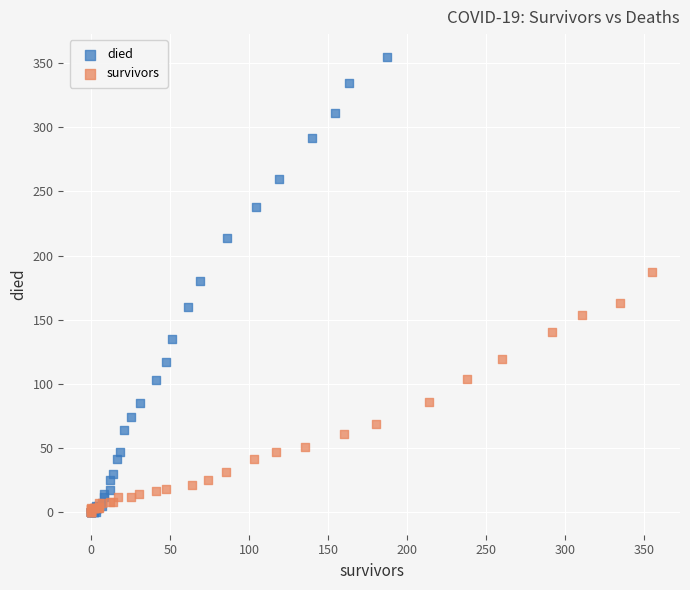

Which series reaches the maximum Y coordinate?

died